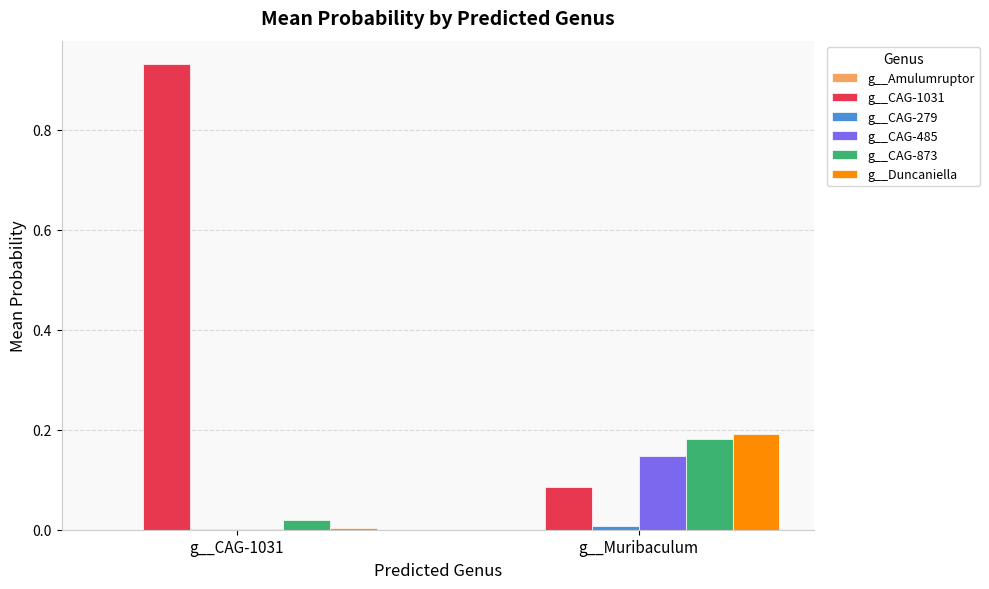

The value of g__CAG-873 at g__Muribaculum is 0.2. True or false?

True